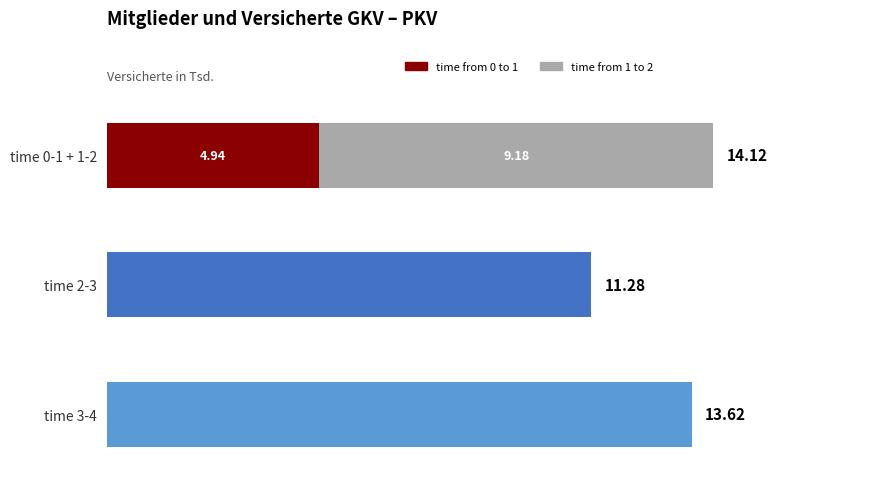

Between 0 and 4, which series saw the biggest shift?

time from 0 to 1